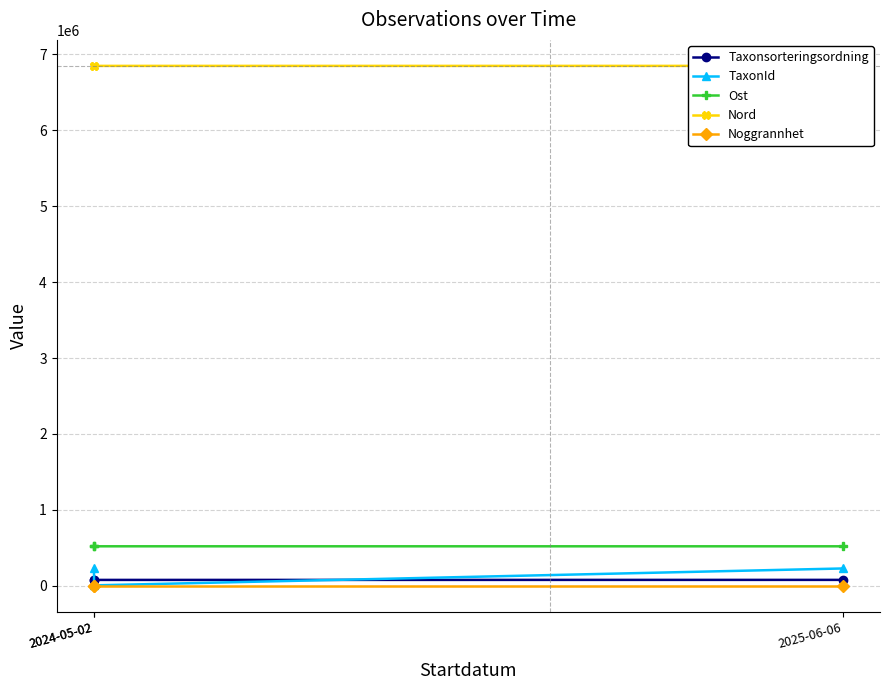

List the series in order of their peak value, lowest first.

Noggrannhet, Taxonsorteringsordning, TaxonId, Ost, Nord